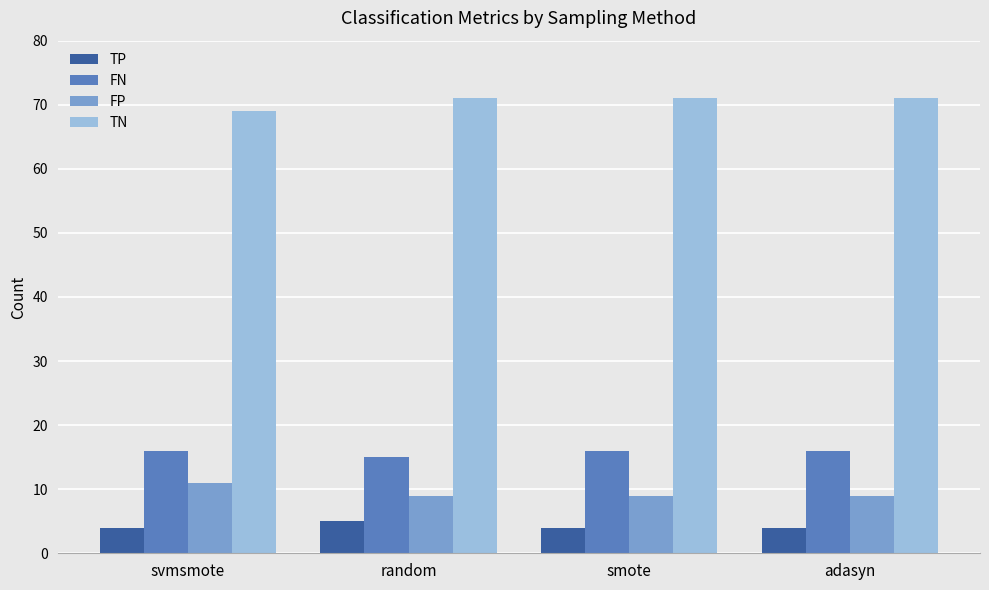

List the series in order of their peak value, lowest first.

TP, FP, FN, TN